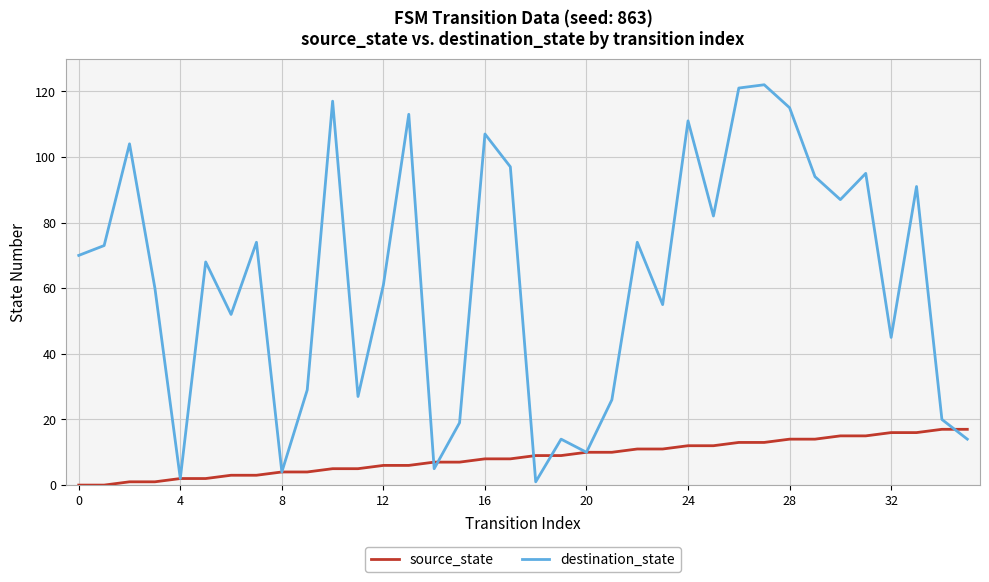

Reading right to left, extract all data points from this chart.

source_state: 17	17	16	16	15	15	14	14	13	13	12	12	11	11	10	10	9	9	8	8	7	7	6	6	5	5	4	4	3	3	2	2	1	1	0	0
destination_state: 14	20	91	45	95	87	94	115	122	121	82	111	55	74	26	10	14	1	97	107	19	5	113	61	27	117	29	4	74	52	68	2	60	104	73	70